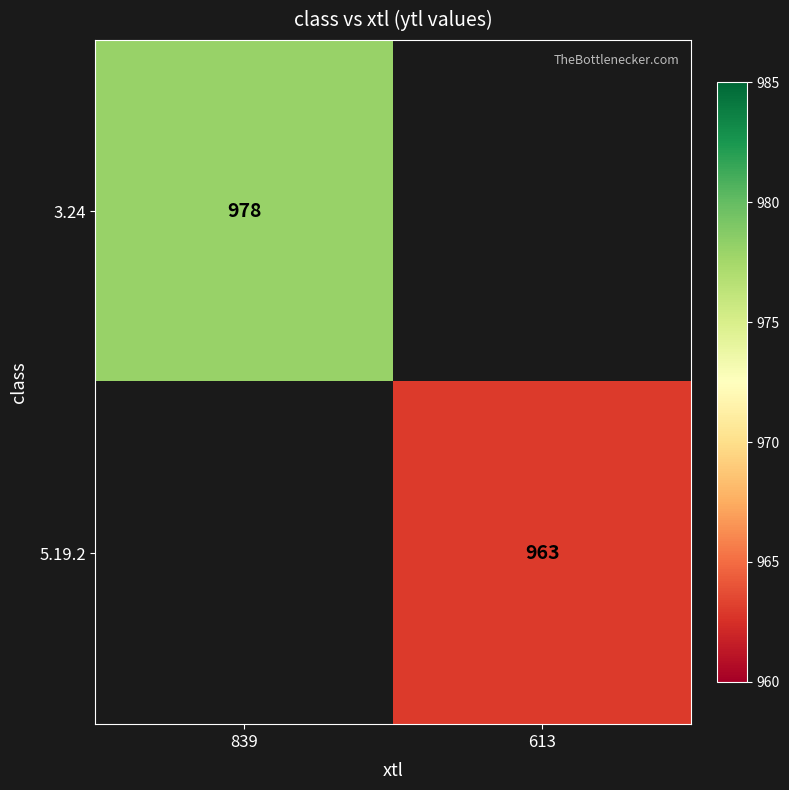

True or false: 3.24 has a value of 978 at 839.

True